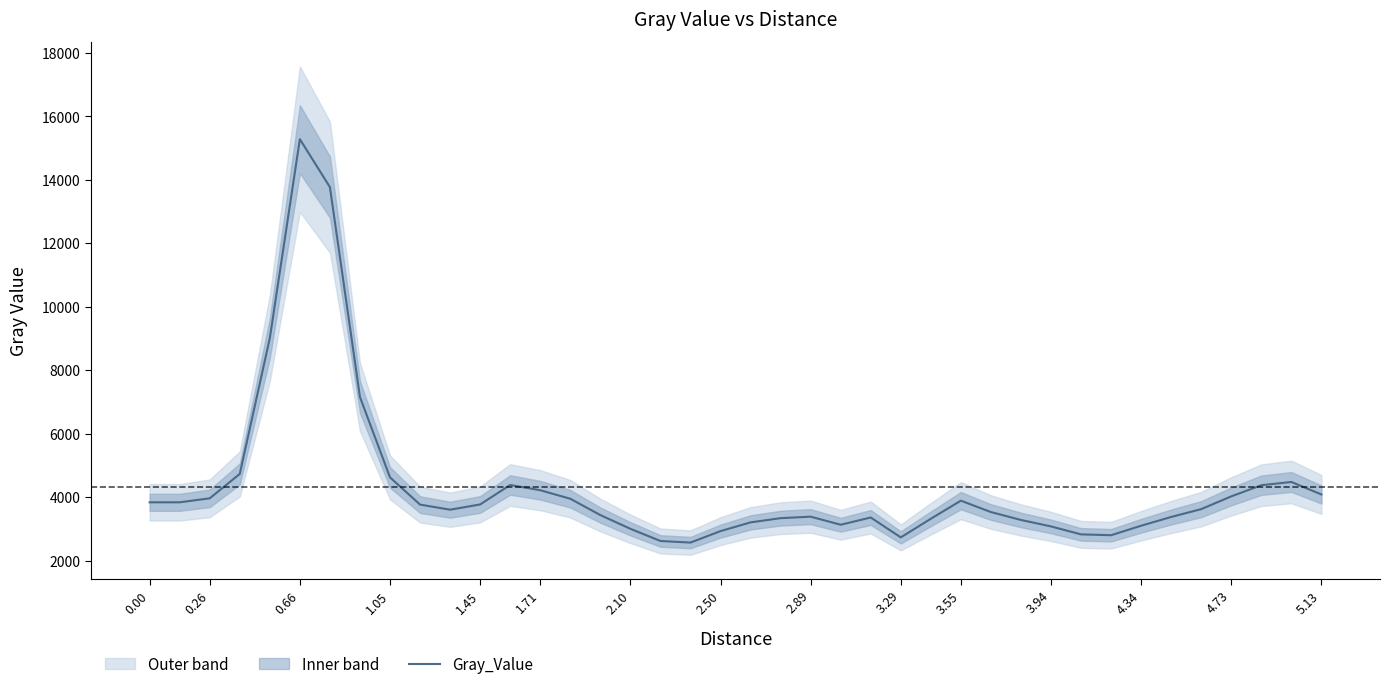

What is the minimum value for Gray_Value?

2565.7